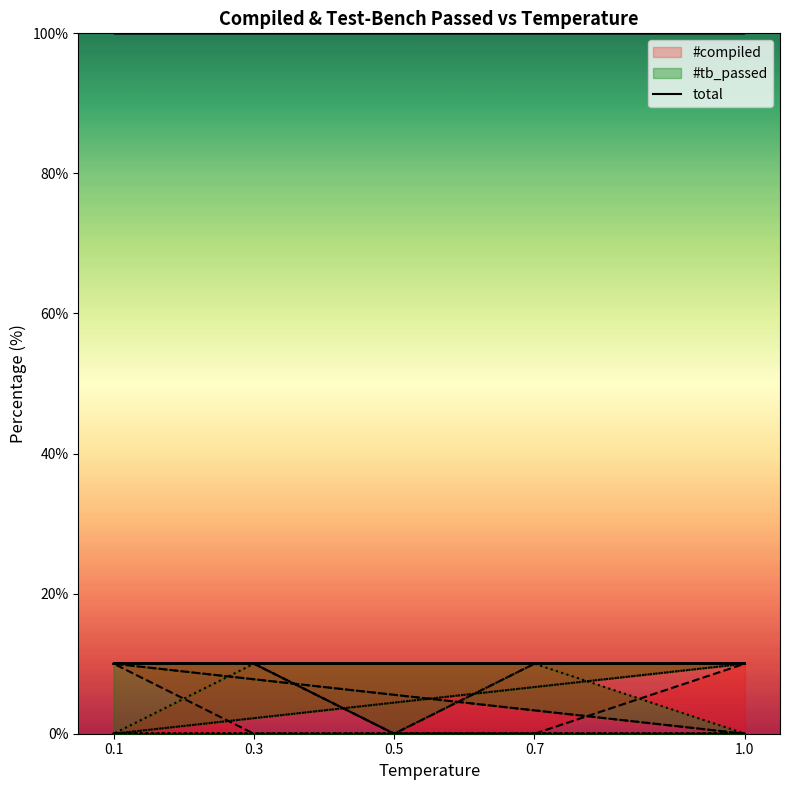

Count the #tb_passed values in the range 0 to 10.

40